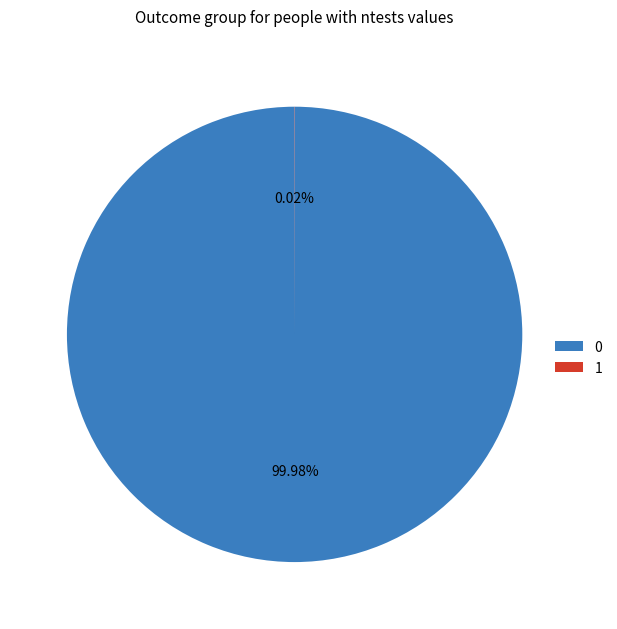

Does 0 represent more than half of the total?

Yes